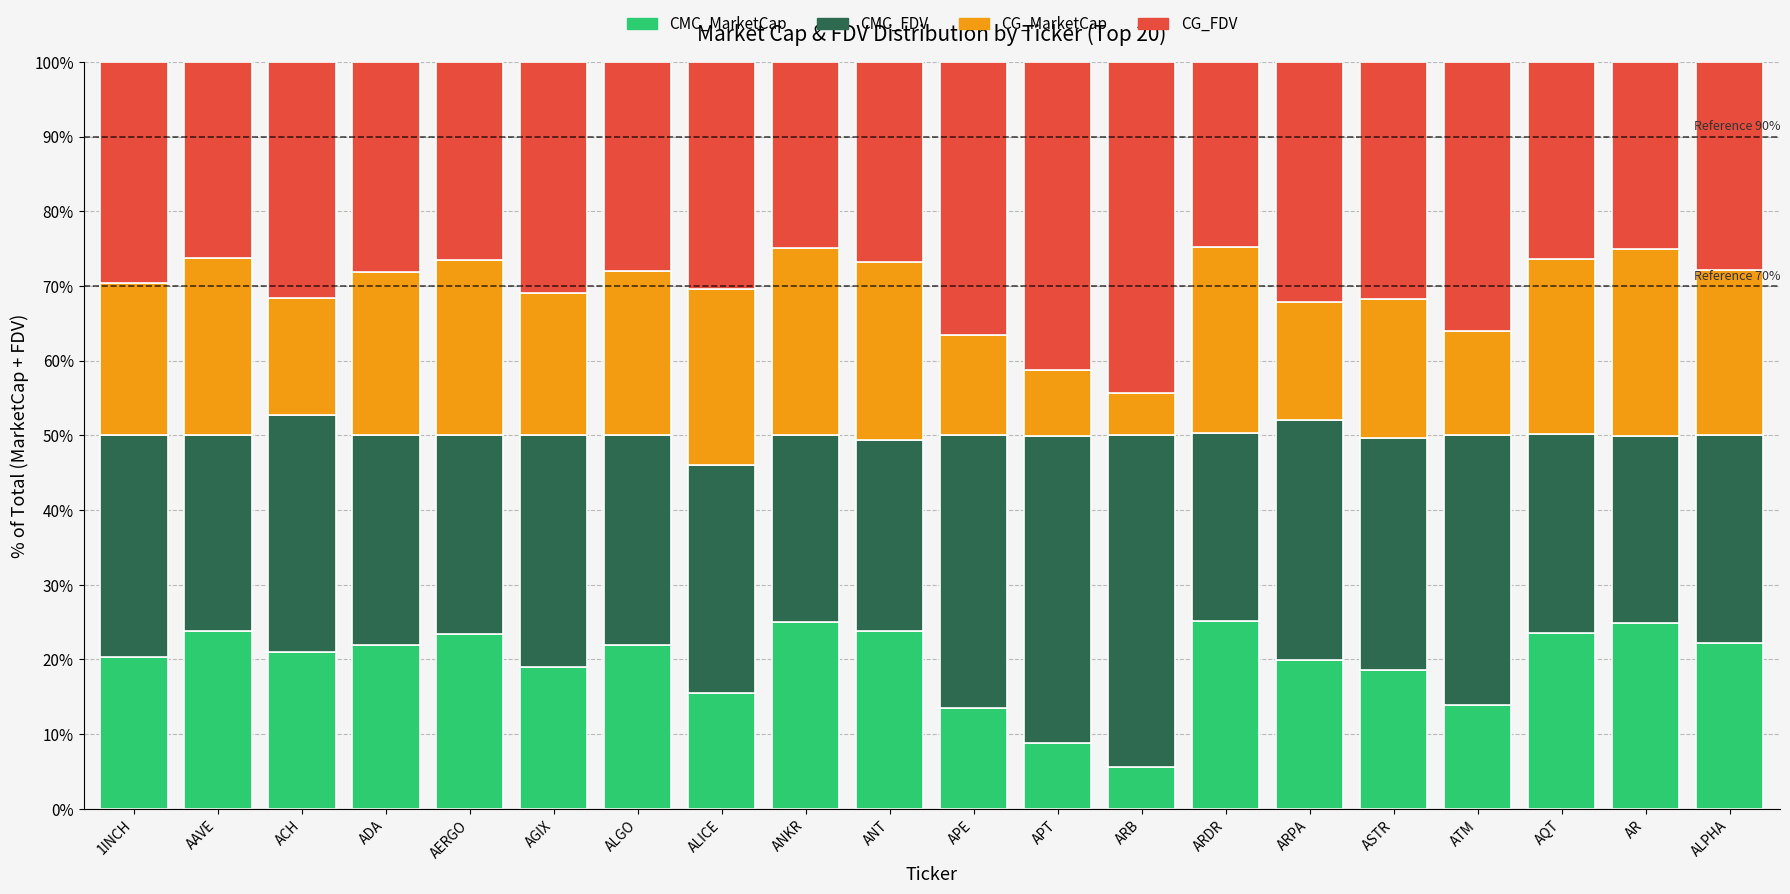

What is the difference between the second highest and minimum values in the CMC_MarketCap series?

19.4